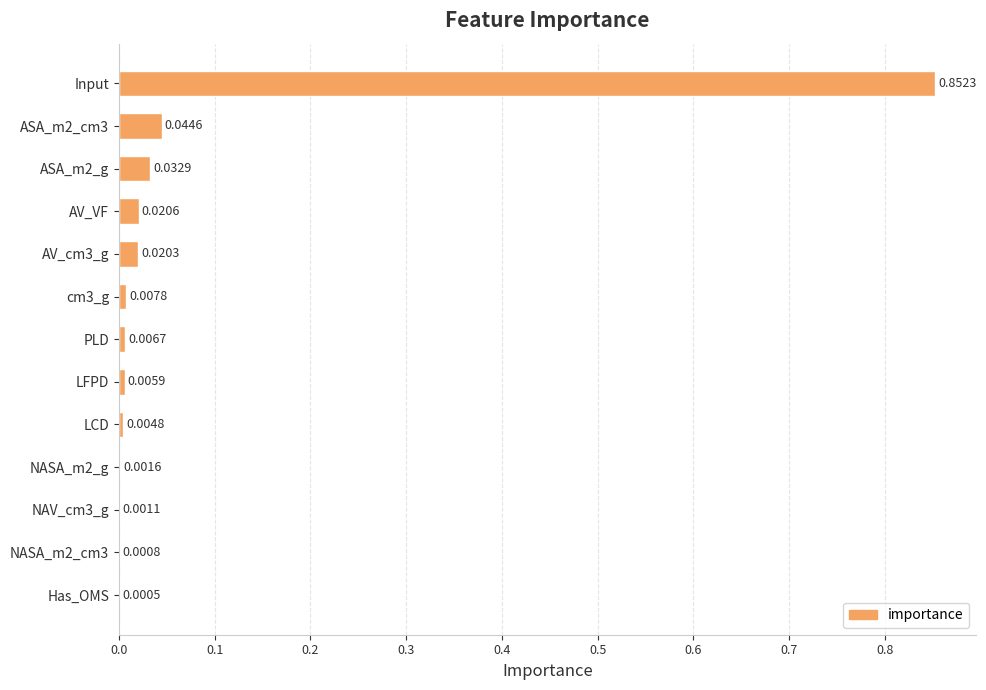

At which label is the value closest to 0?

Has_OMS